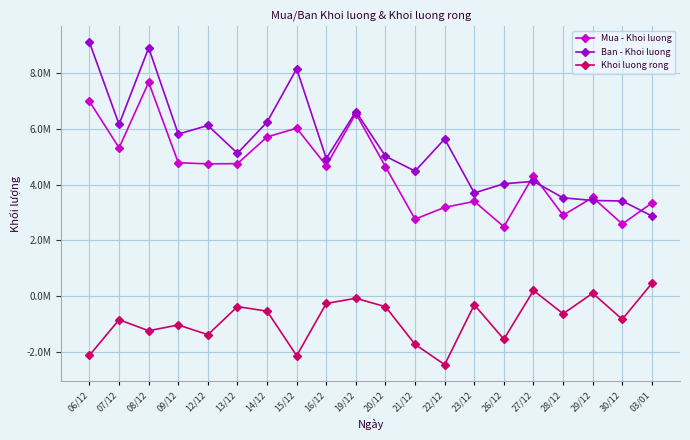

What are all the series names shown in the legend?

Mua - Khoi luong, Ban - Khoi luong, Khoi luong rong